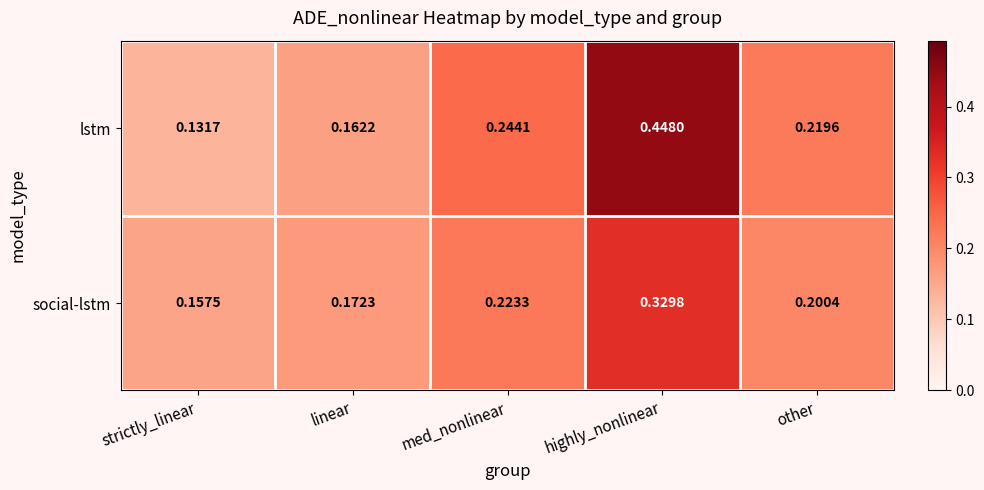

At which category is the sum across all series the highest?

highly_nonlinear